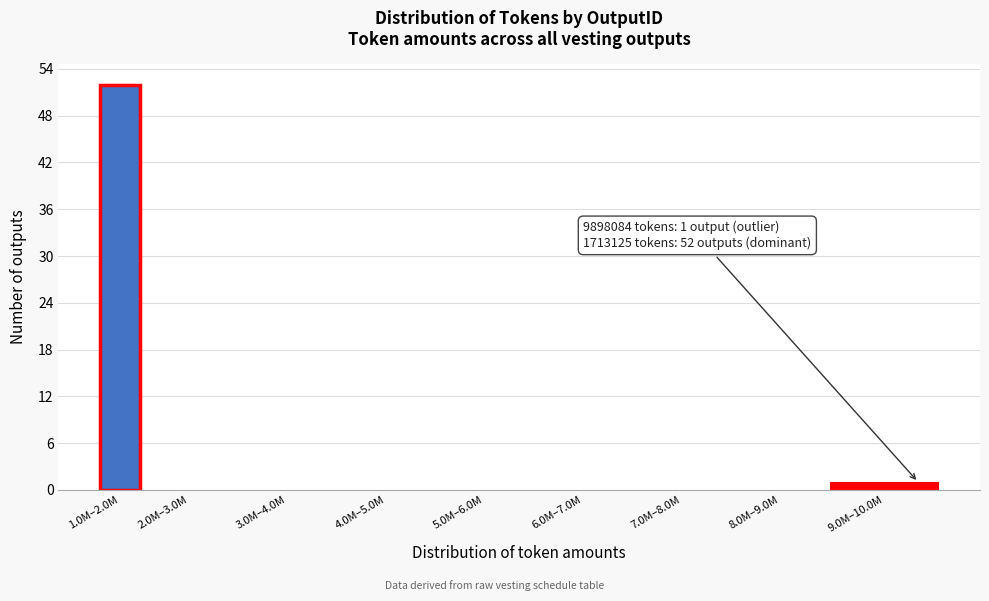

Reading right to left, list all the values displayed in this chart.

9.0M–10.0M=1	8.0M–9.0M=0	7.0M–8.0M=0	6.0M–7.0M=0	5.0M–6.0M=0	4.0M–5.0M=0	3.0M–4.0M=0	2.0M–3.0M=0	1.0M–2.0M=52